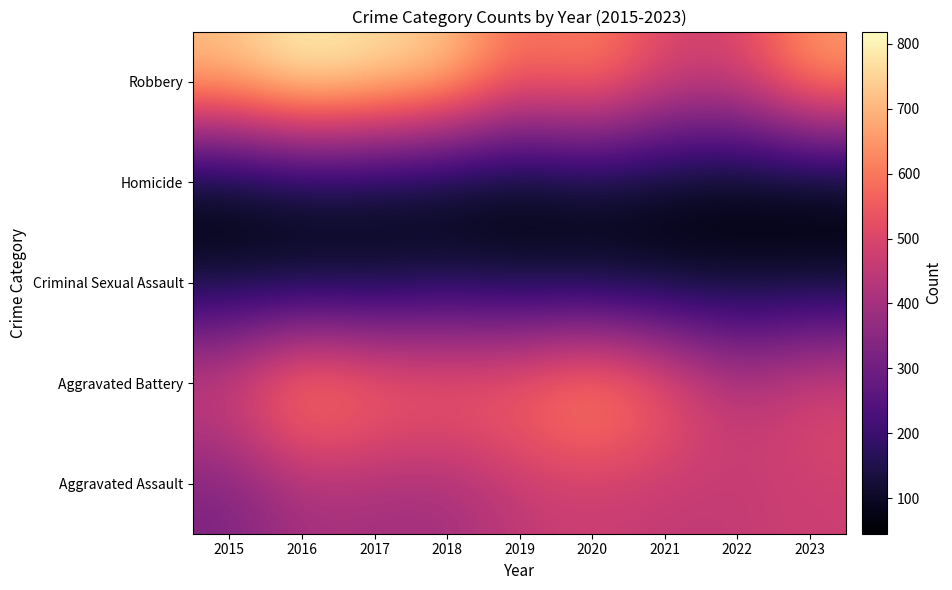

What is the spread (max minus min) of values at 2022?

447